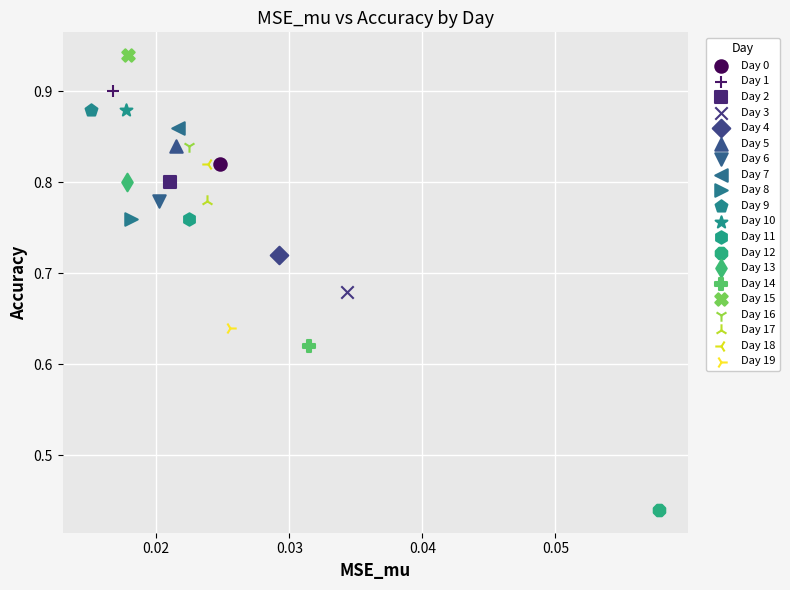

What are all the series names shown in the legend?

Day 0, Day 1, Day 2, Day 3, Day 4, Day 5, Day 6, Day 7, Day 8, Day 9, Day 10, Day 11, Day 12, Day 13, Day 14, Day 15, Day 16, Day 17, Day 18, Day 19